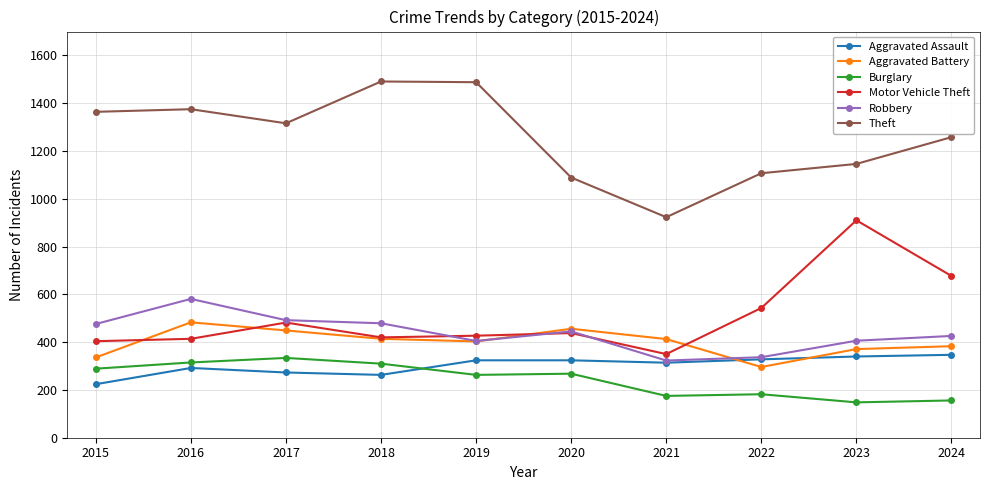

Read the Theft value at 2024.

1258